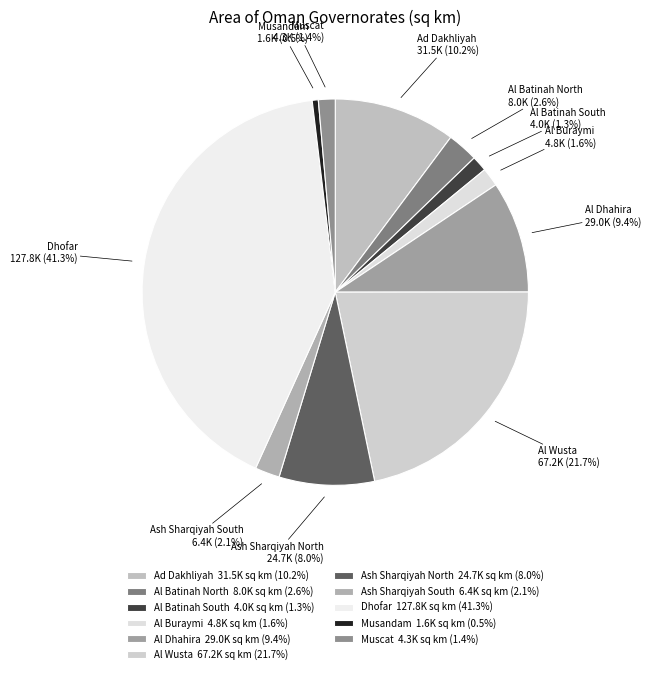

What percentage is the Al Batinah South slice, to the nearest percent?

1%